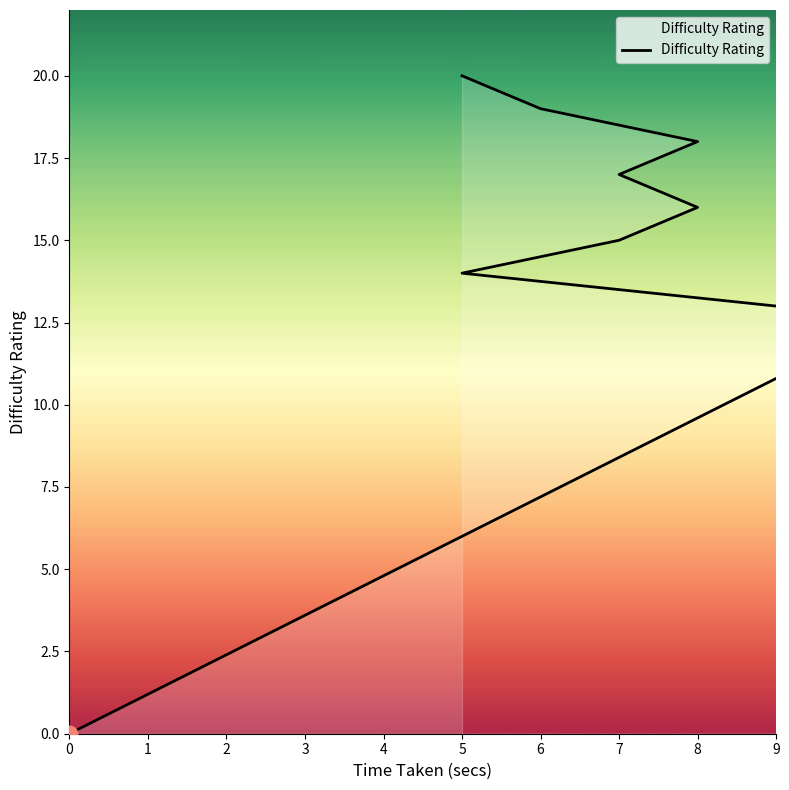

List the labels in order of value, largest first.

9, 8, 7, 6, 5, 4, 3, 2, 1, 0